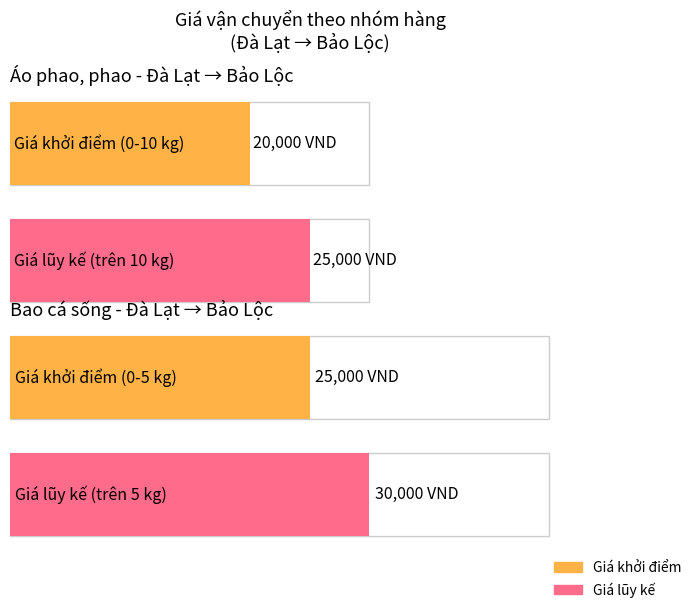

How many series are shown in this chart?

2